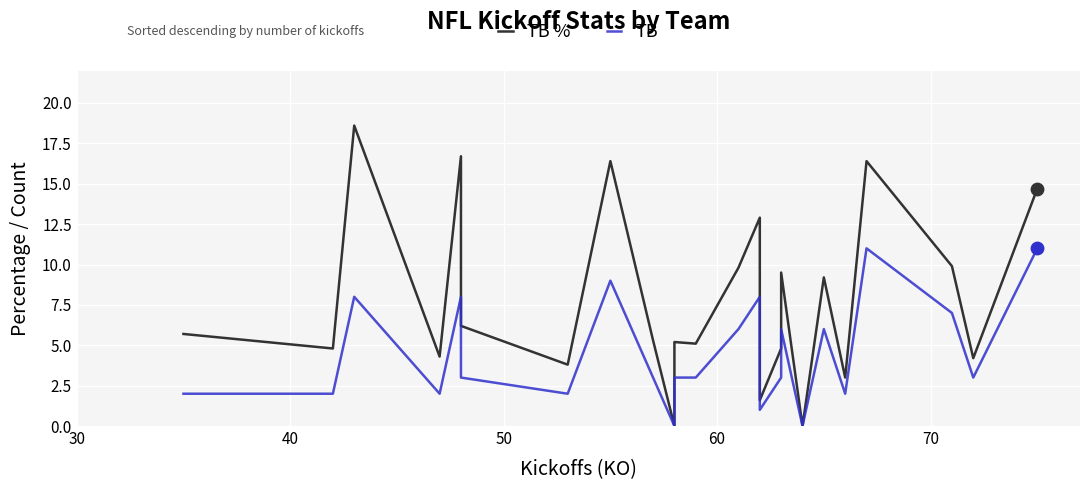

What are all the series names shown in the legend?

TB %, TB